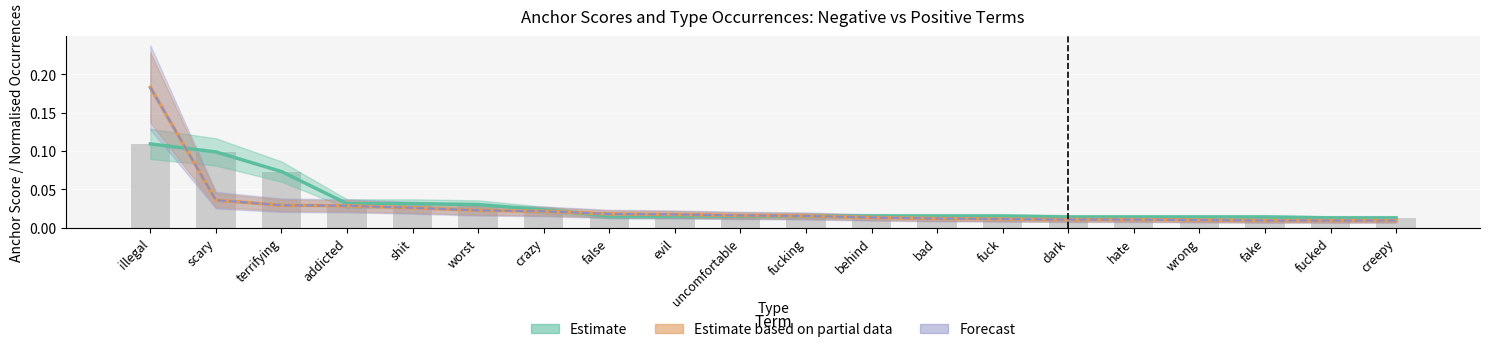

Which category has the lowest value across all series?

fake